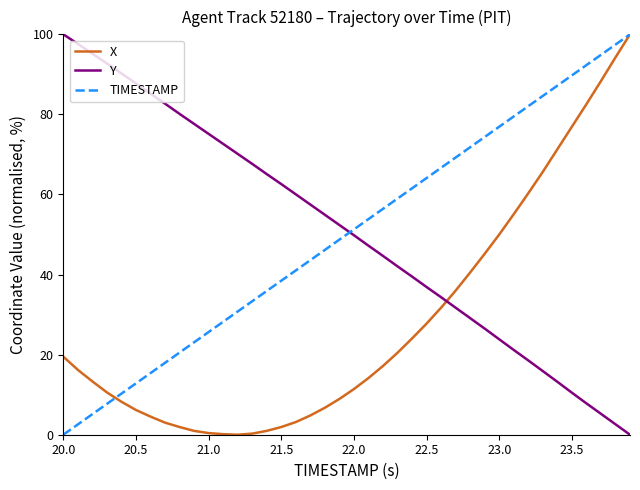

What is the greatest value displayed?

100.0